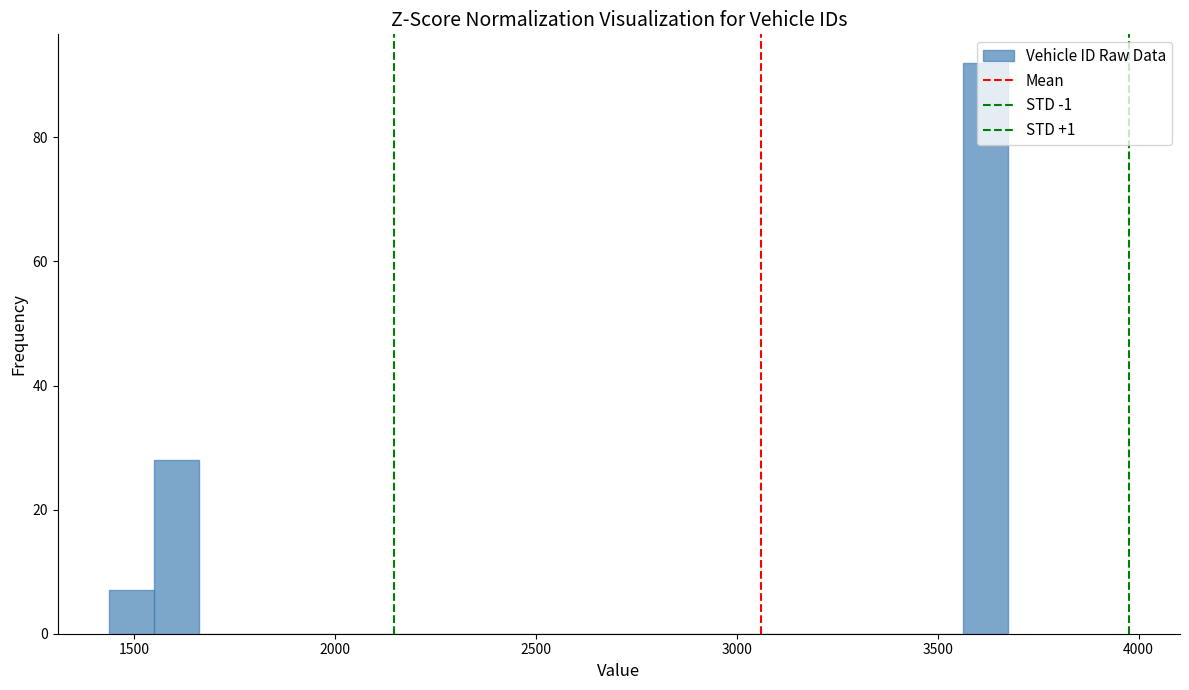

Around what value on the x-axis is the tallest bar? Give the approximate position of its centre, as read against the axis.

3600